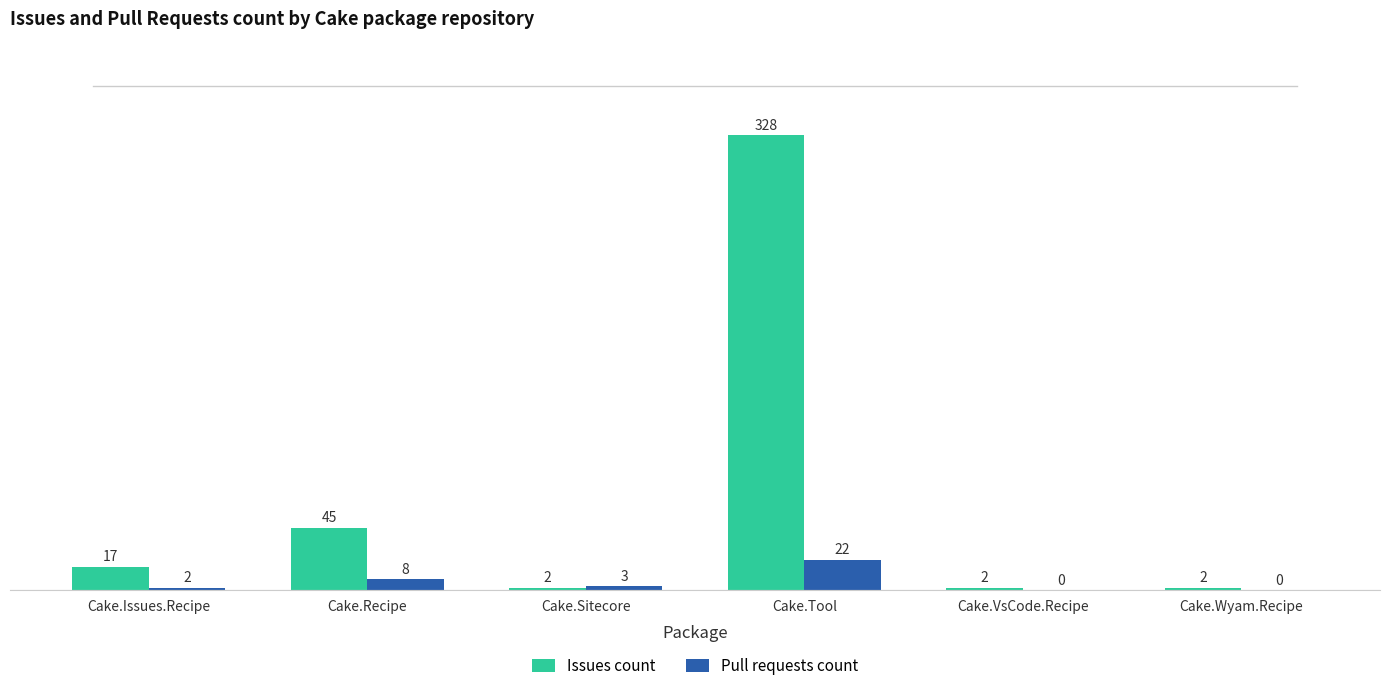

How many distinct data groups are displayed?

2